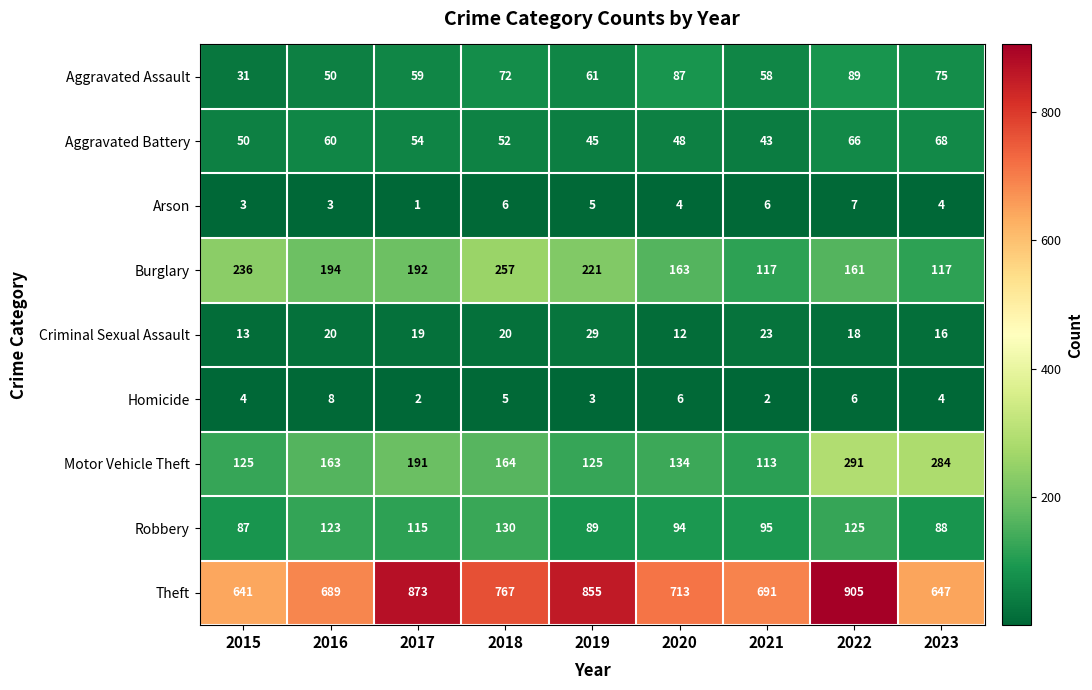

At 2018, list the series in order from largest to smallest.

Theft, Burglary, Motor Vehicle Theft, Robbery, Aggravated Assault, Aggravated Battery, Criminal Sexual Assault, Arson, Homicide